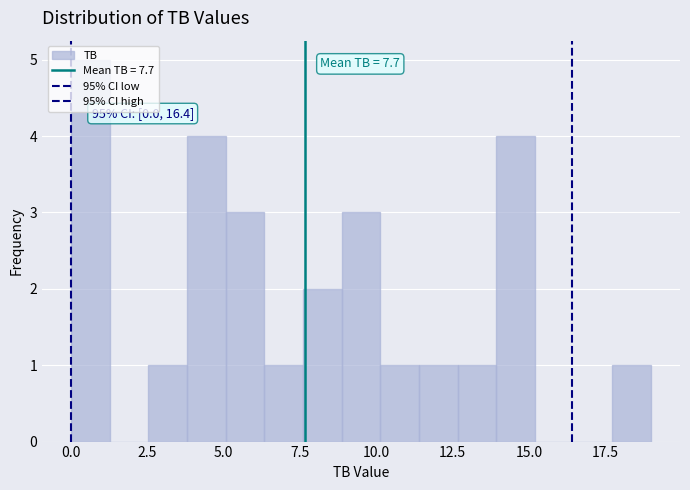

Around what value on the x-axis is the tallest bar? Give the approximate position of its centre, as read against the axis.

0.5